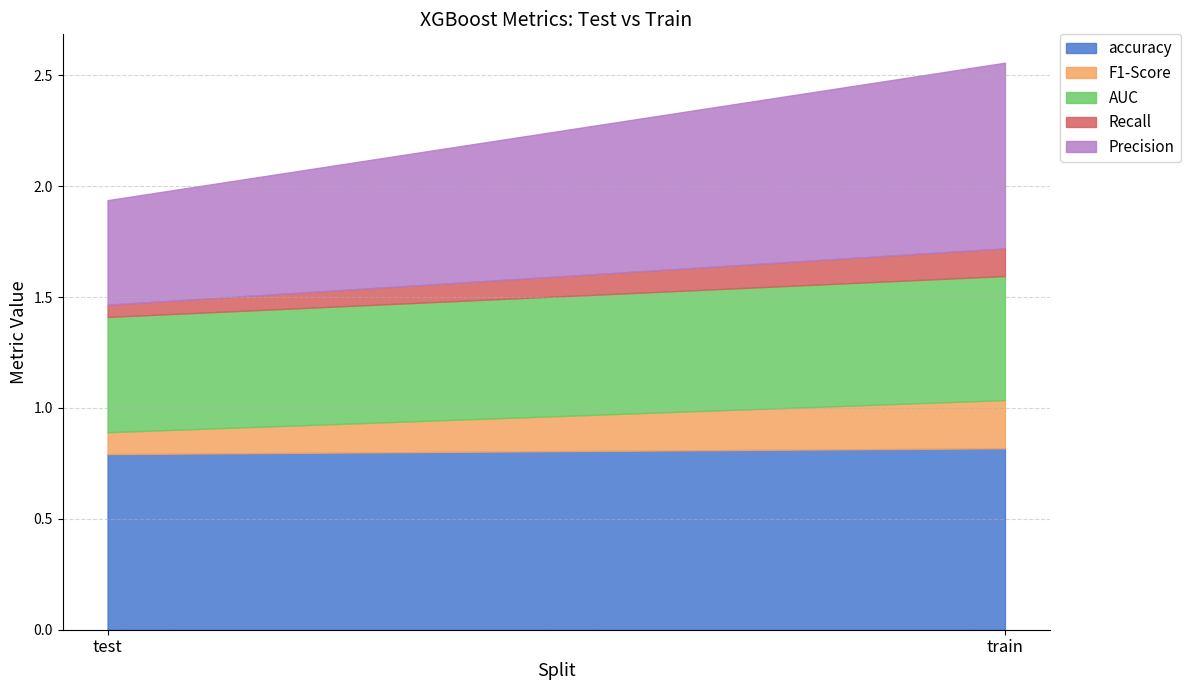

What is the sum of all AUC values?

1.1